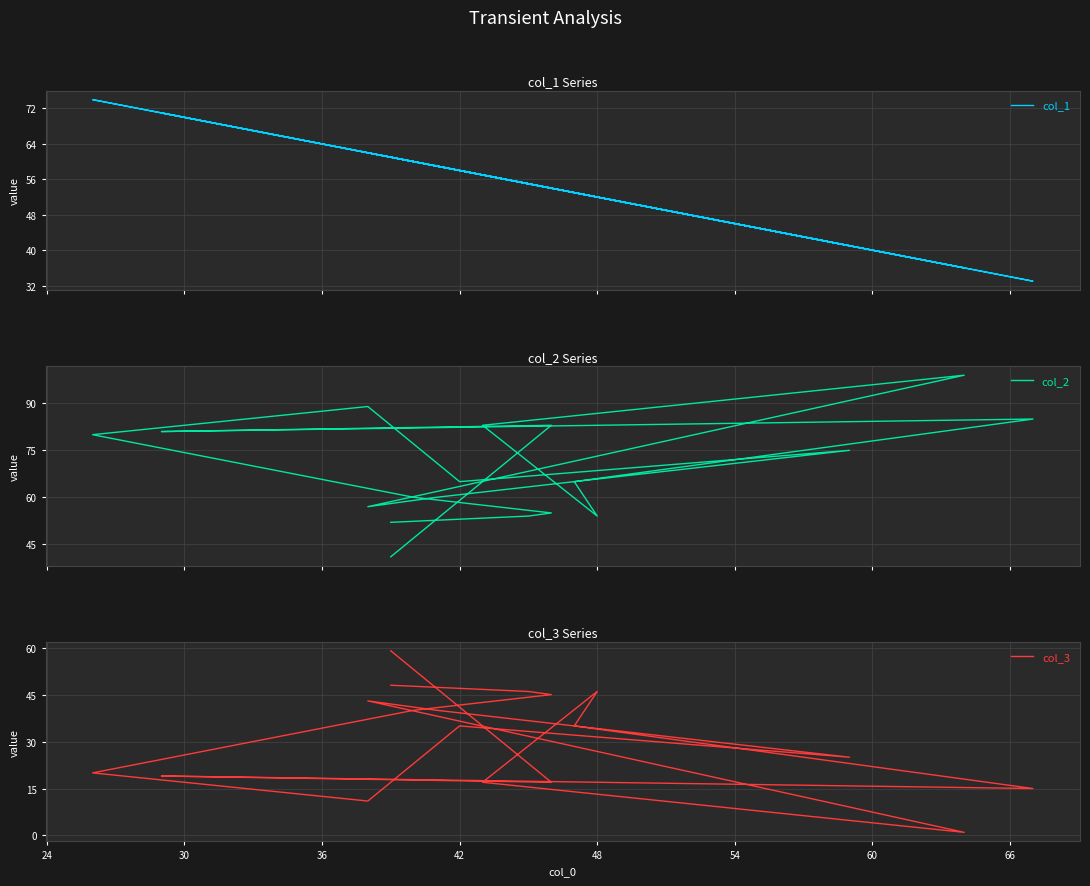

Reading left to right, what are all the values shown in this chart?

col_1: 61	55	54	60	74	62	58	41	59	62	36	57	52	53	33	71	54	61
col_2: 52	54	55	60	80	89	65	75	60	57	99	83	54	65	85	81	83	41
col_3: 48	46	45	40	20	11	35	25	40	43	1	17	46	35	15	19	17	59